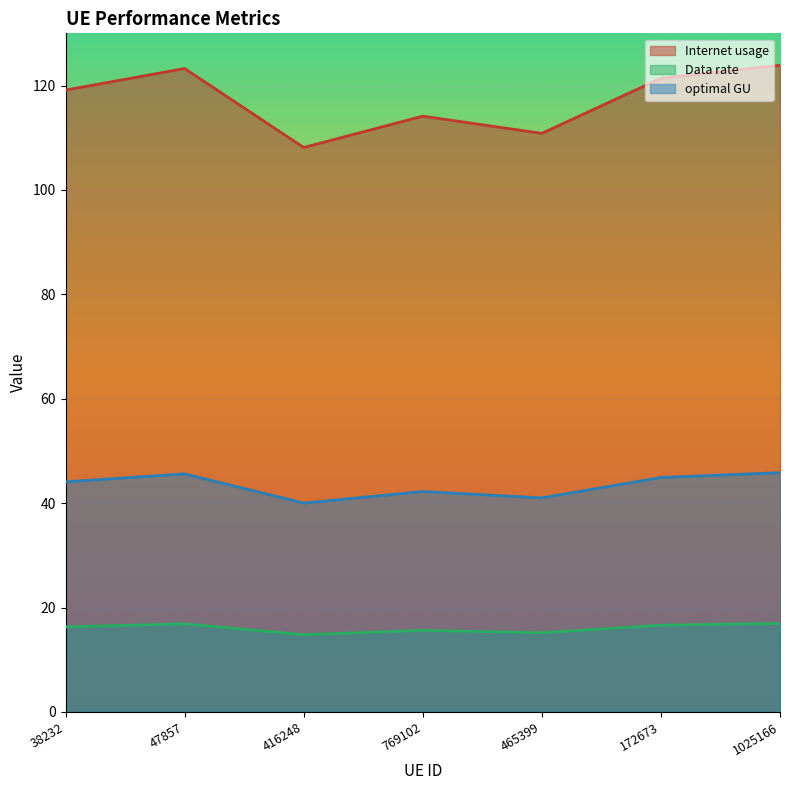

What is the approximate value of Internet usage at 465399?

110.8